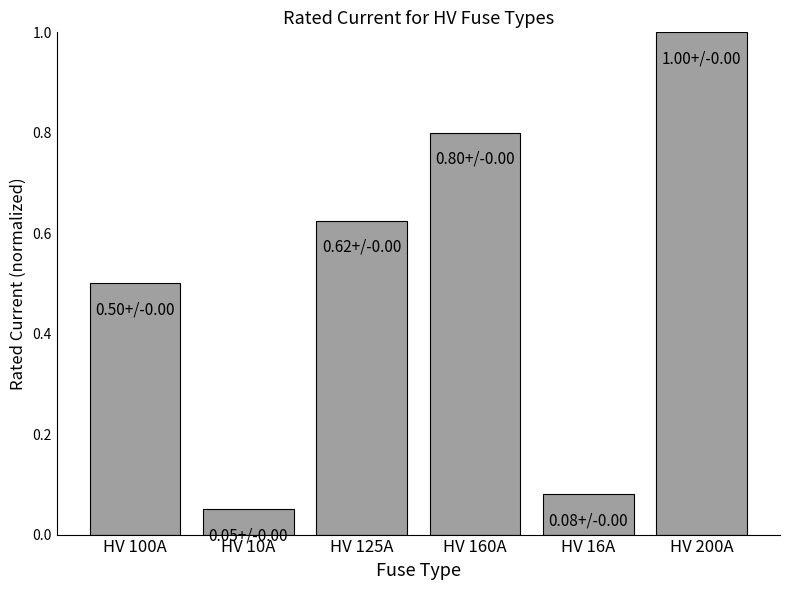

The value at HV 160A is 0.8. True or false?

True